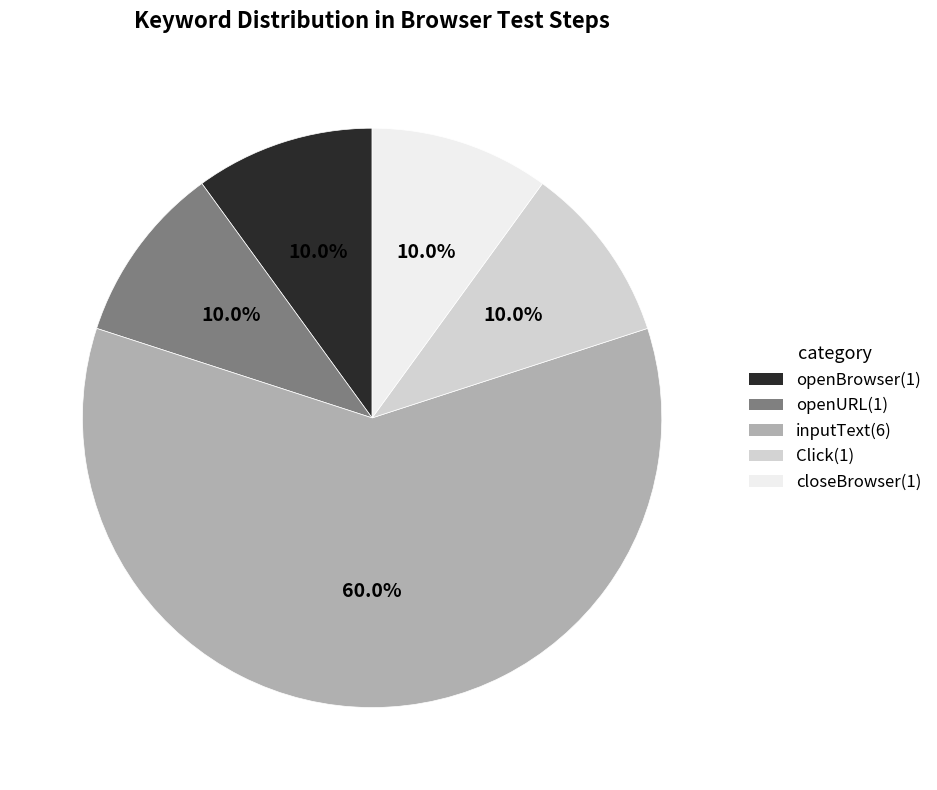

To the nearest percent, what percentage of the pie is closeBrowser?

10%